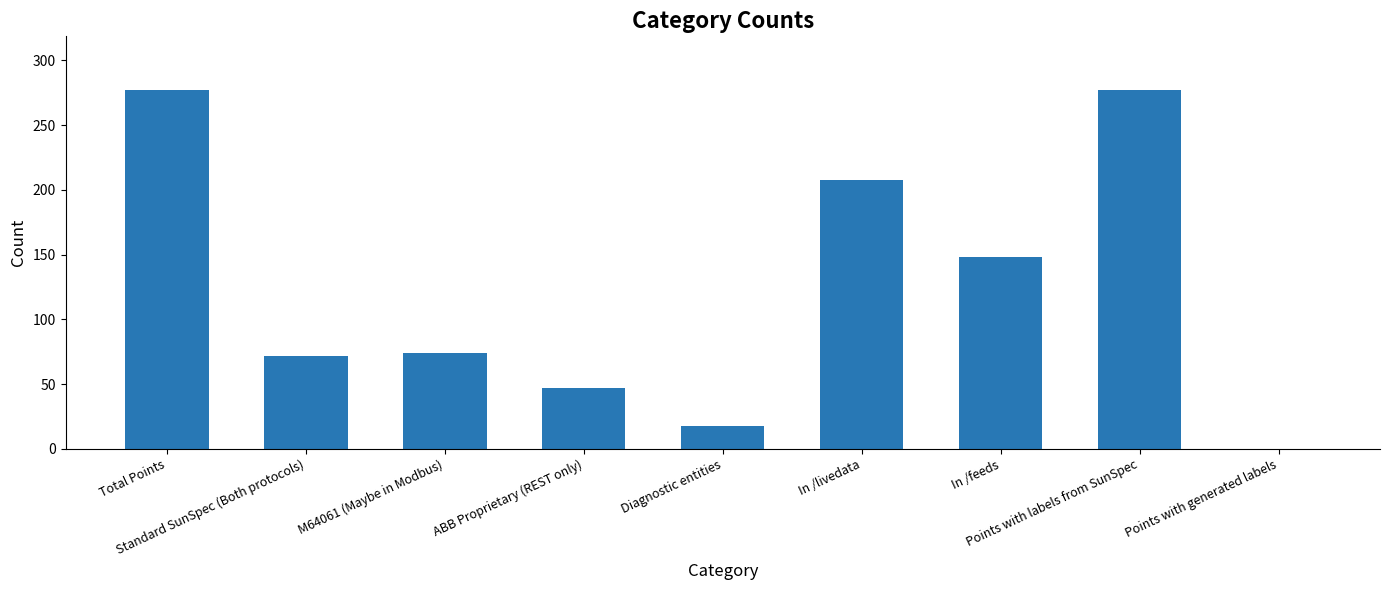

What is the greatest value displayed?

277